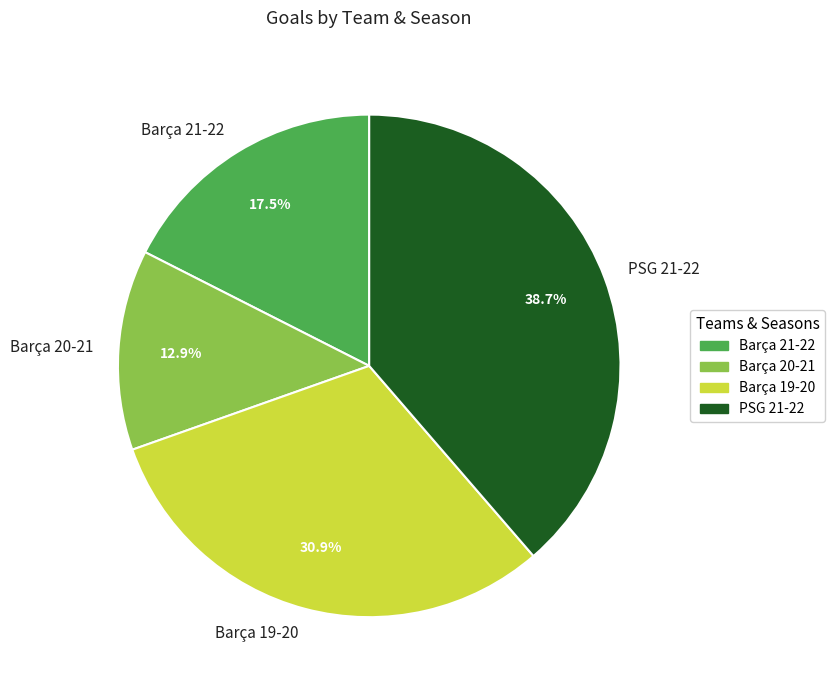

Approximately how many times larger is the value at Barça 21-22 compared to PSG 21-22?

0.5